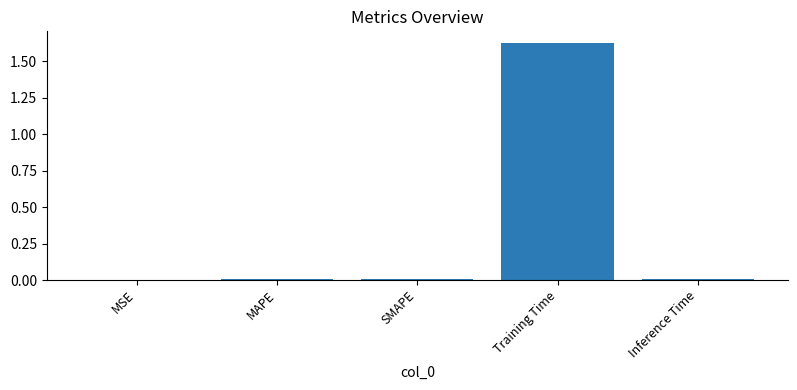

What is the change in value from SMAPE to Training Time?

+1.6